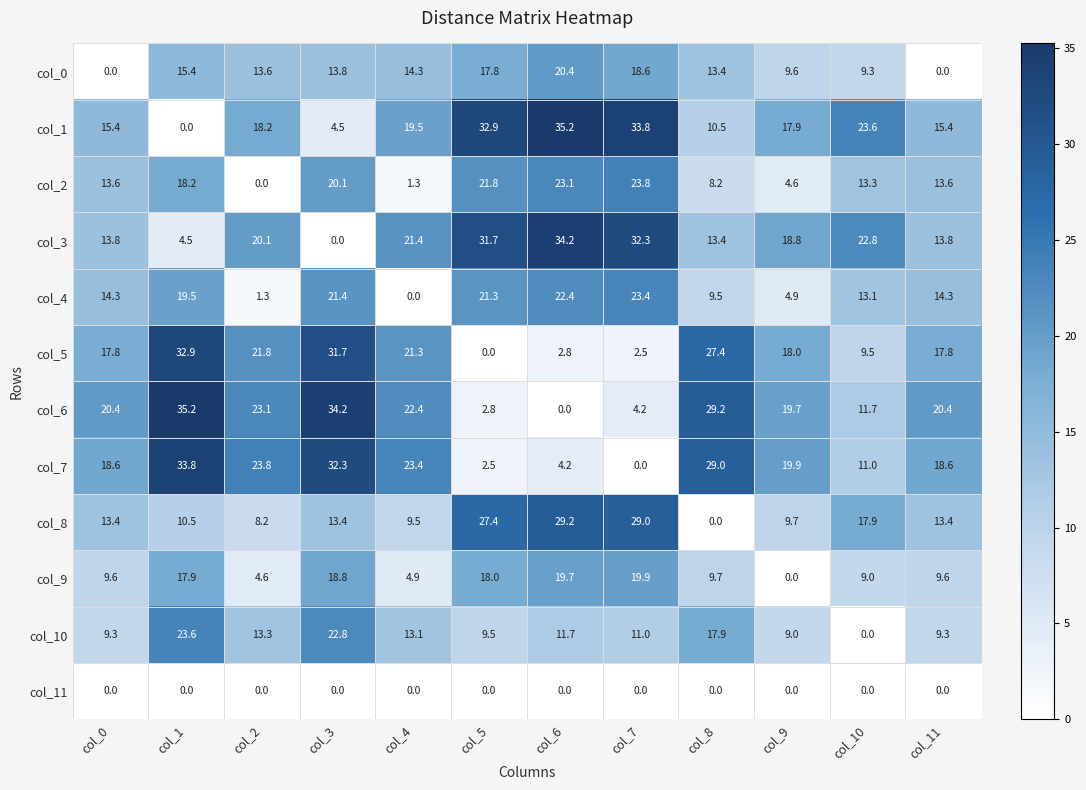

How many series are shown in this chart?

12